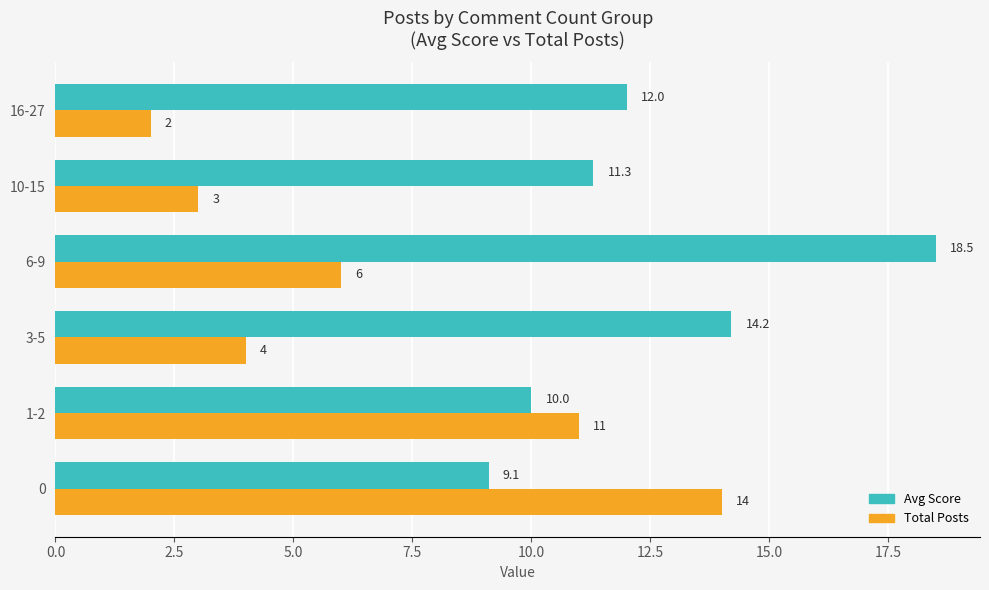

At which category is the sum across all series the highest?

6-9